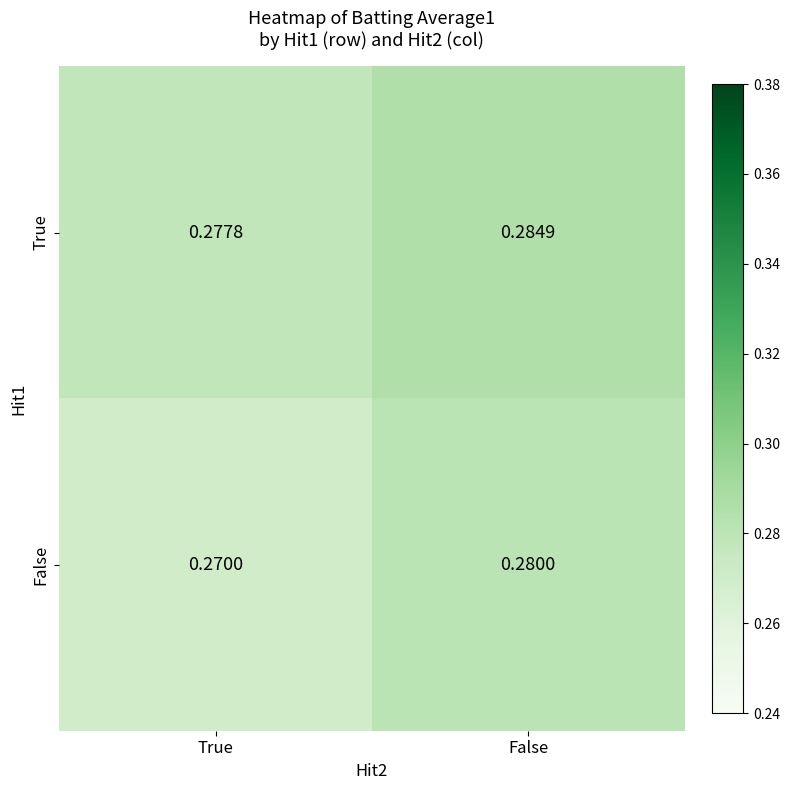

Which category has the highest value in the False series?

False